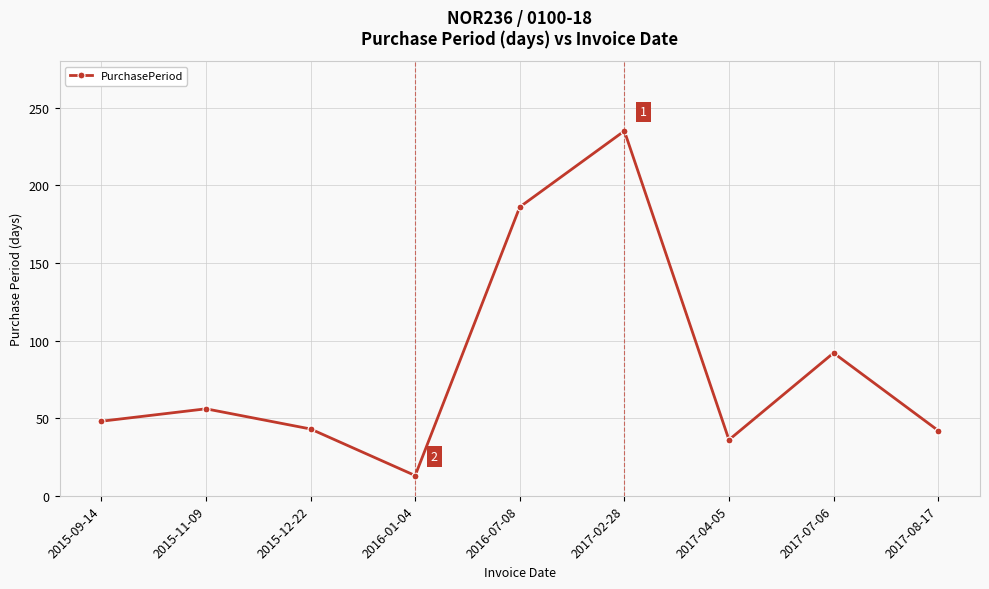

Is it true that the value at 2016-01-04 is 13?

True